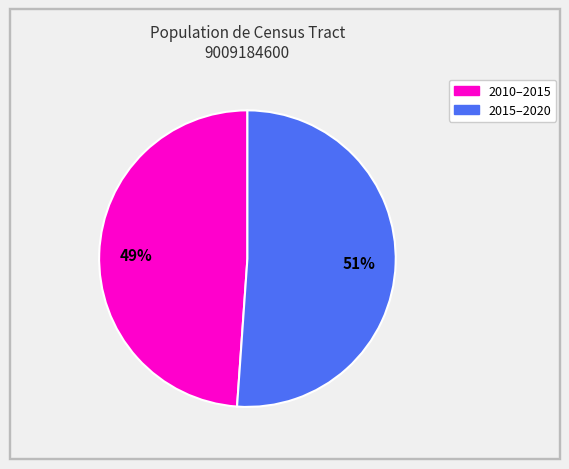

Count the number of slices in the pie.

2